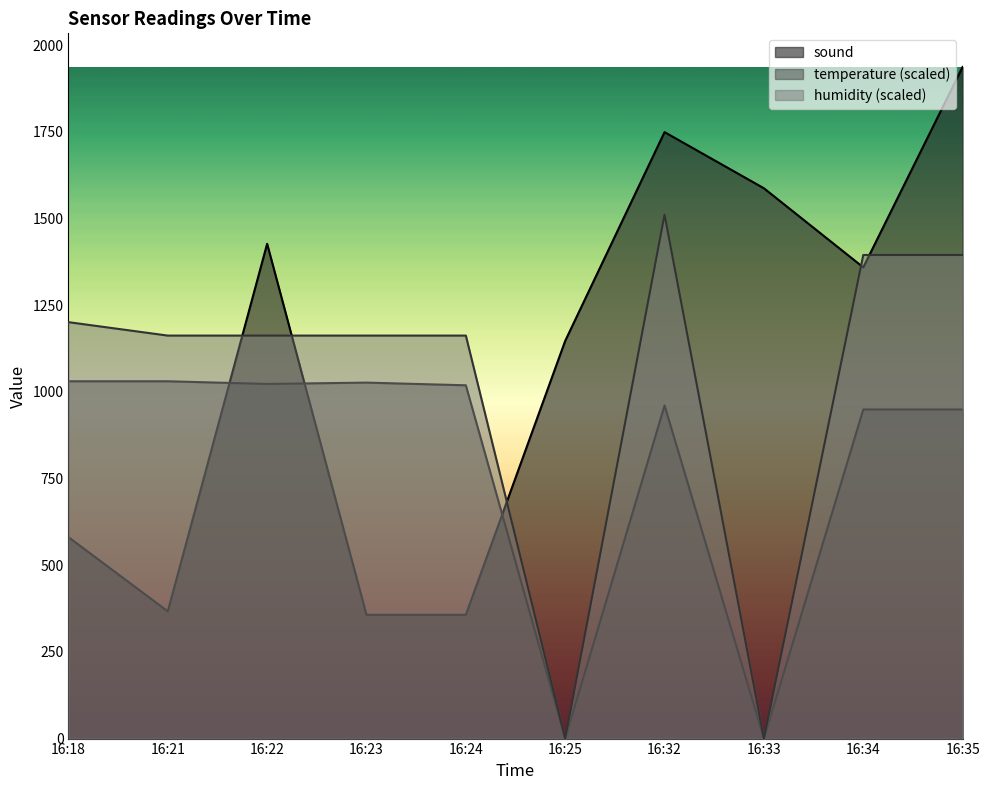

Where is temperature nearest to the value 515?

16:34